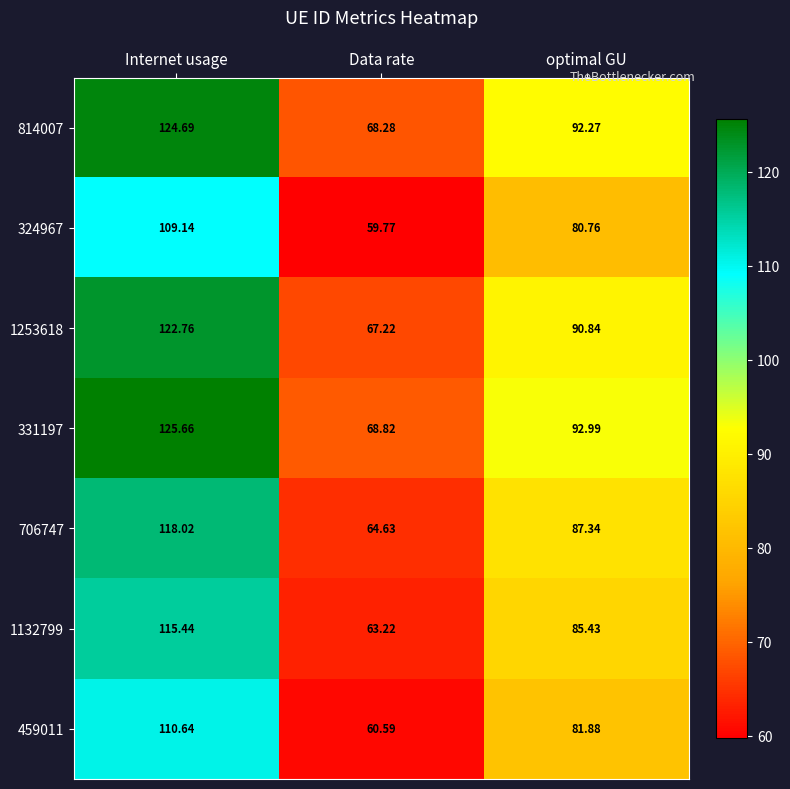

At which category is the sum across all series the highest?

Internet usage